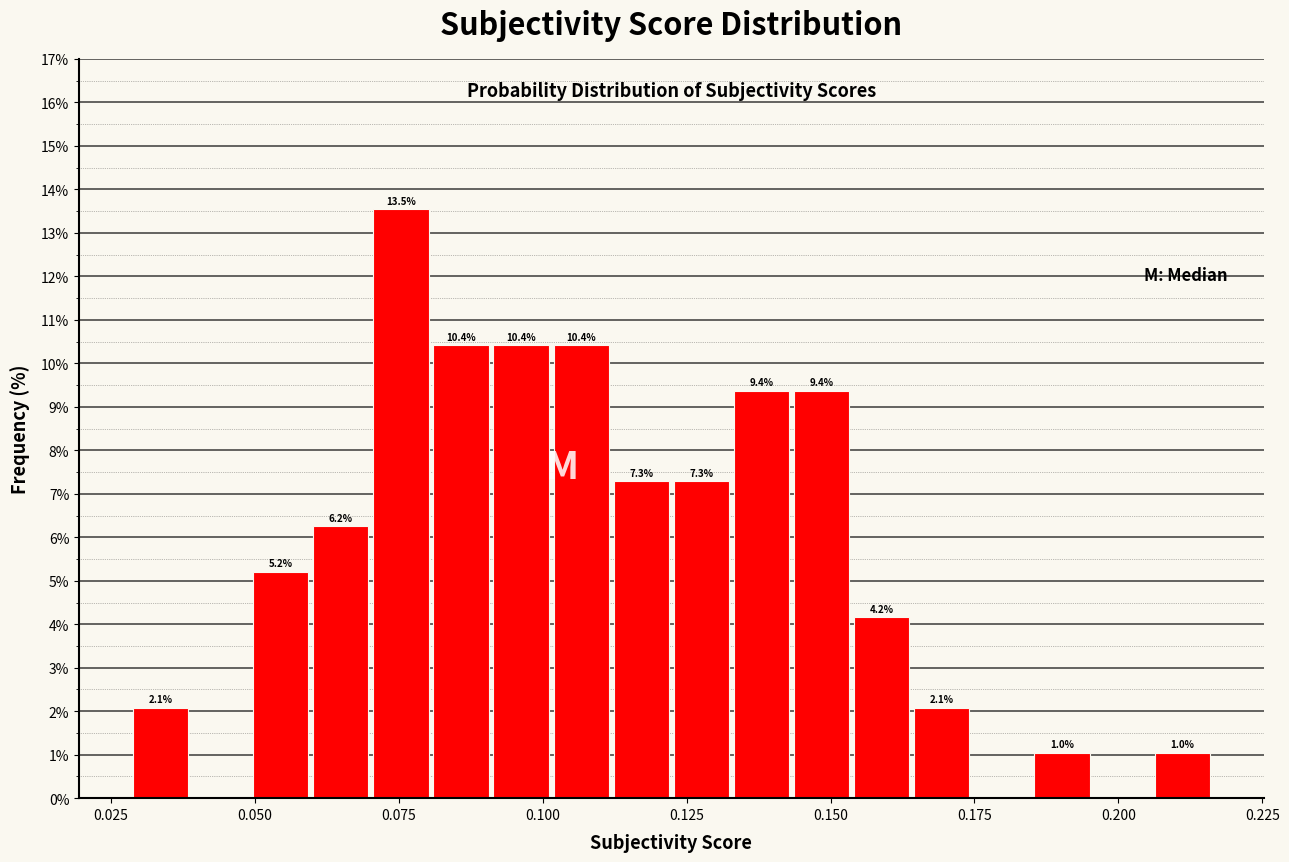

Read against the x-axis, roughly where is the centre of the tallest bar?

0.075